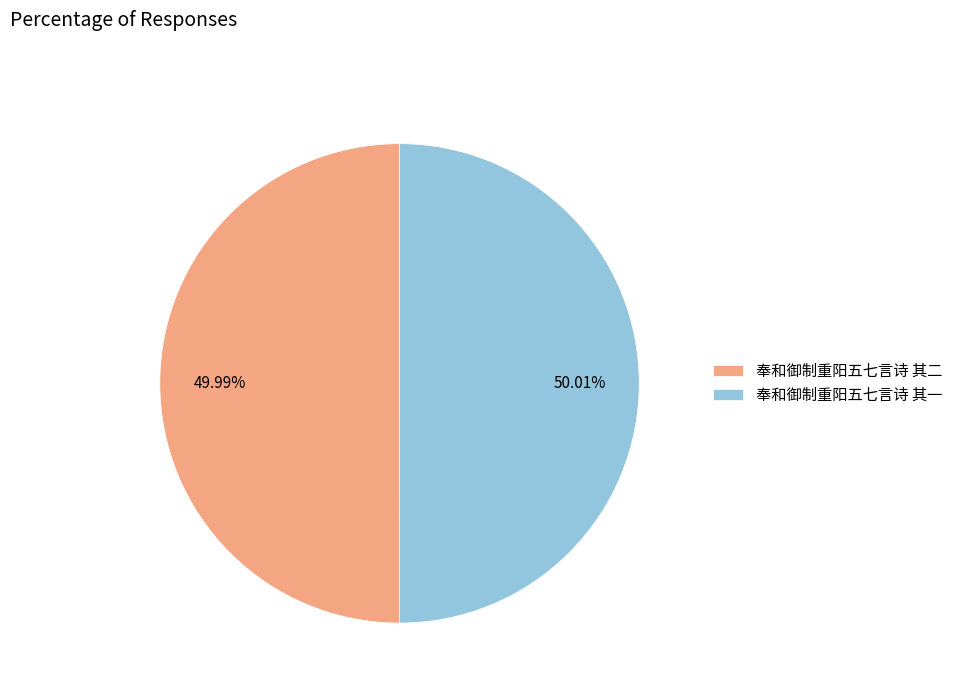

What is the ratio of the value at 奉和御制重阳五七言诗 其二 to the value at 奉和御制重阳五七言诗 其一?

1.0